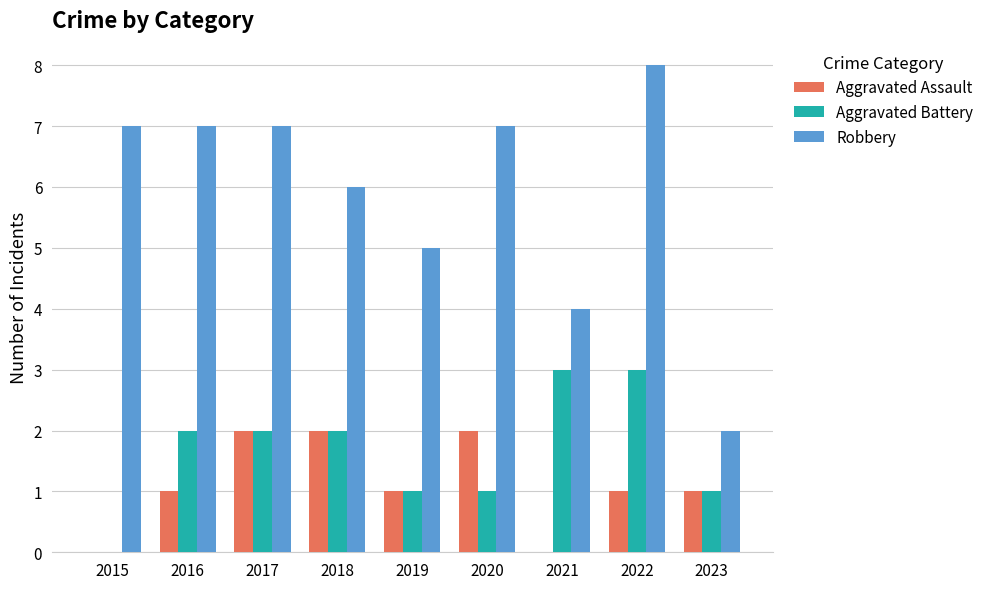

What value does the Aggravated Assault series have at 2016?

1